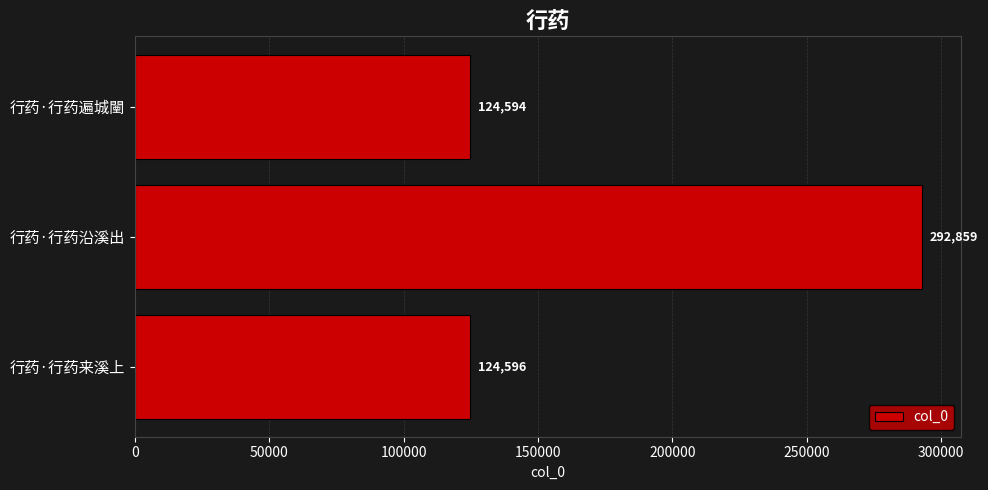

What is the average value?

180683